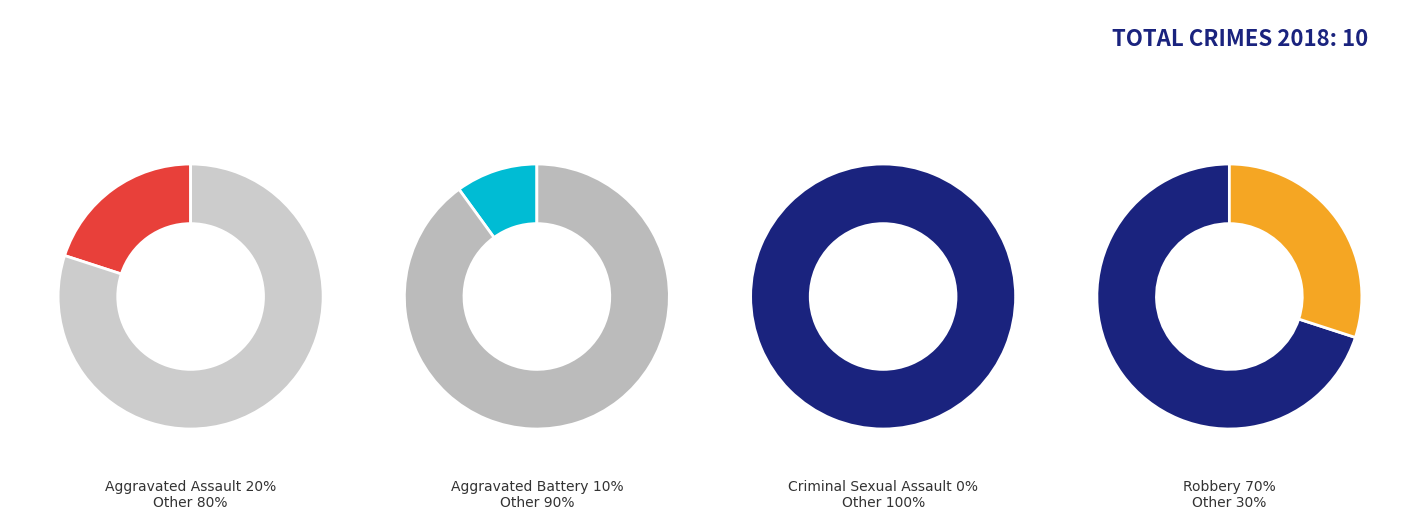

Is Robbery the majority of the pie?

Yes